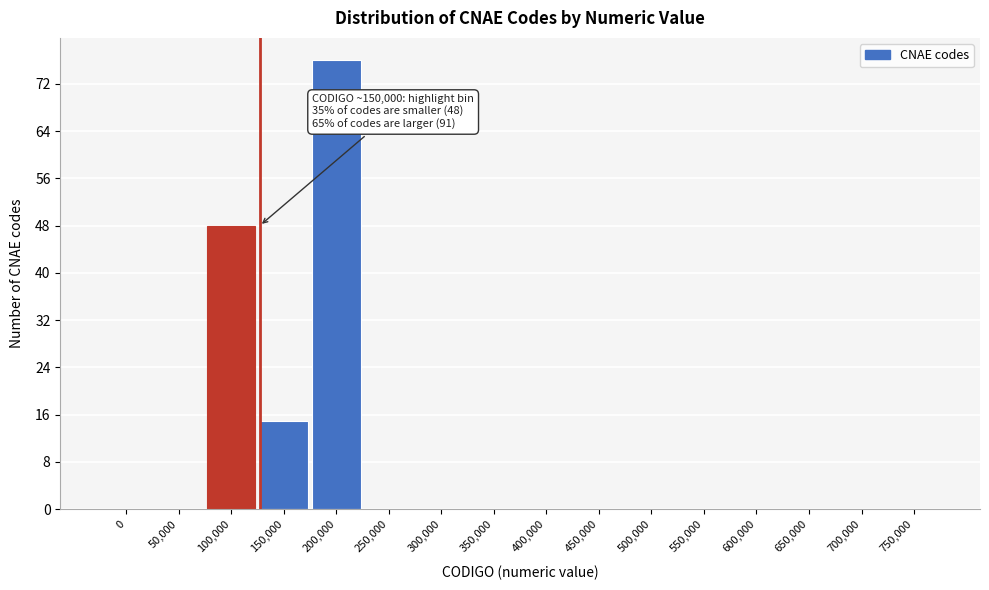

Reading right to left, what are all the values shown in this chart?

750,000=0	700,000=0	650,000=0	600,000=0	550,000=0	500,000=0	450,000=0	400,000=0	350,000=0	300,000=0	250,000=0	200,000=76	150,000=15	100,000=48	50,000=0	0=0